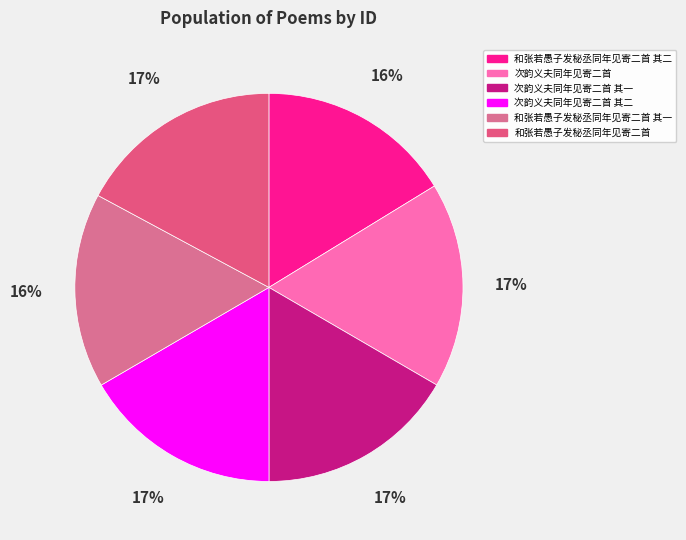

What is the ratio of the value at 次韵义夫同年见寄二首 其一 to the value at 和张若愚子发秘丞同年见寄二首 其一?

1.0